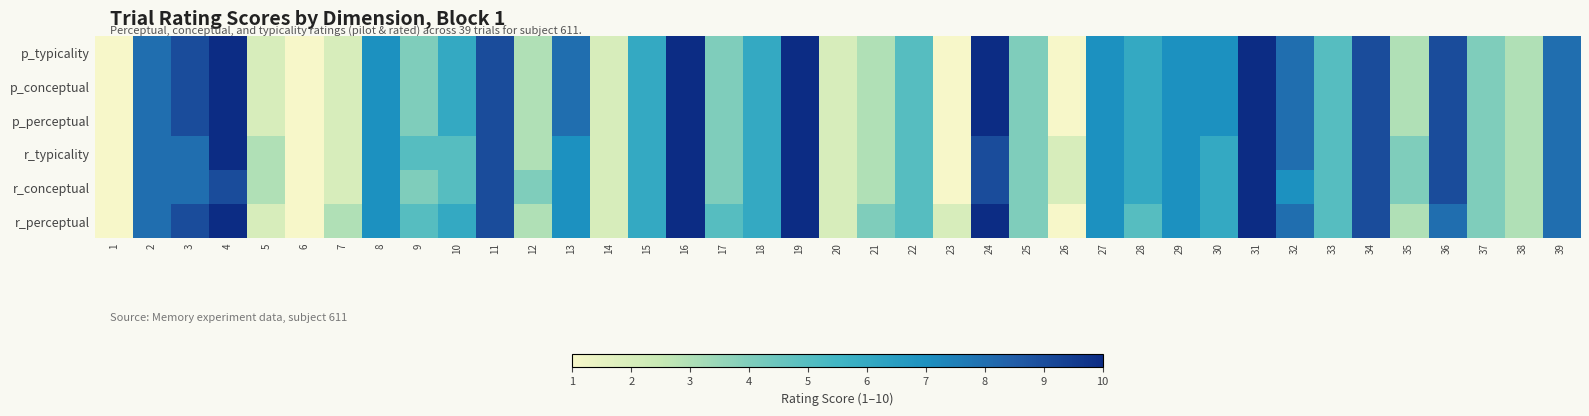

At how many categories does at least one series exceed 2?

33